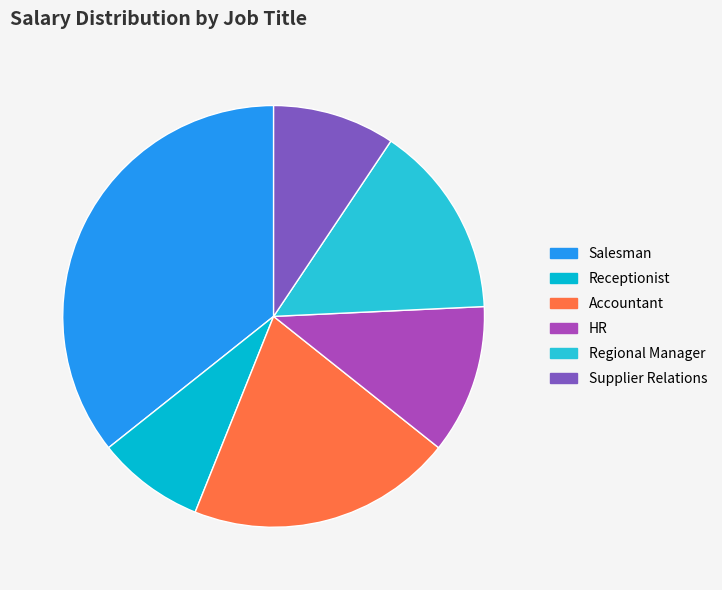

Do Supplier Relations and Receptionist together represent more than half of the pie?

No